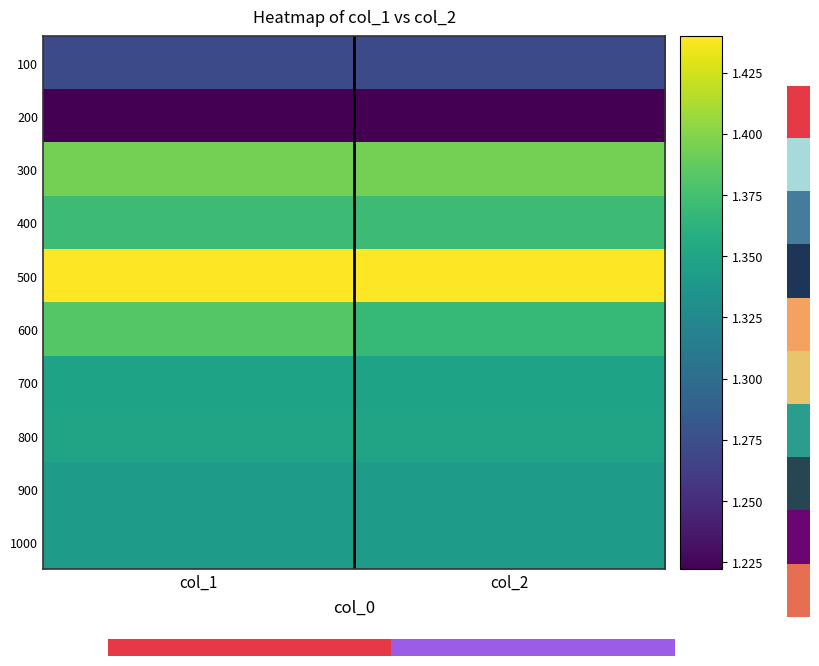

At how many categories does at least one series exceed 1?

2